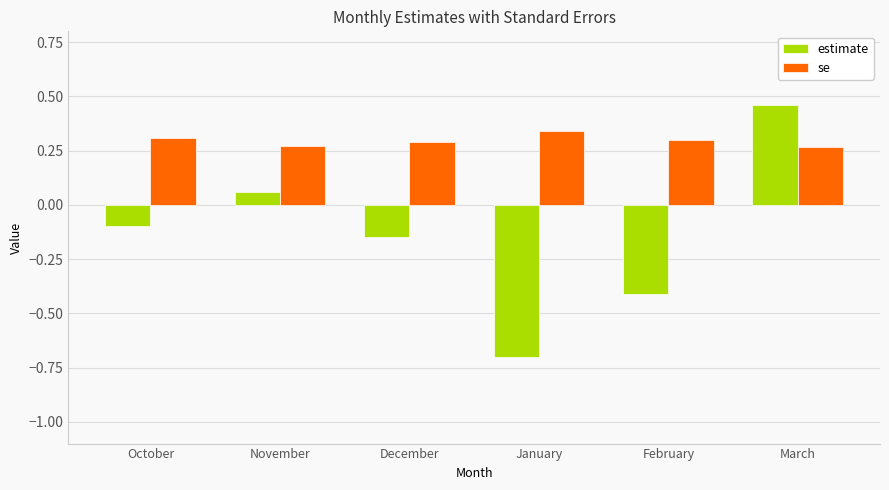

What is the difference between the highest and lowest values at February?

0.7